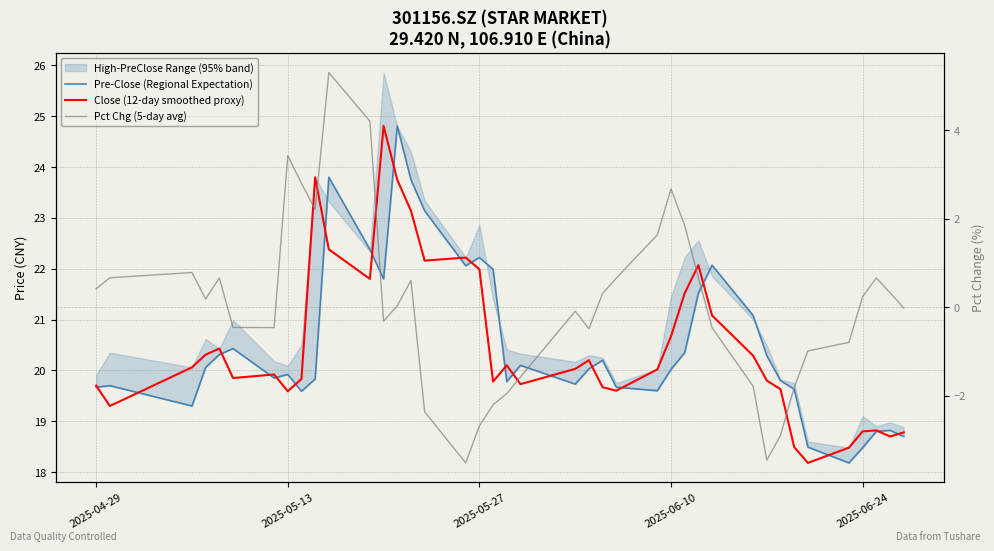

True or false: Pct Chg (5-day avg) and Close (12-day smoothed proxy) cross at least once.

False